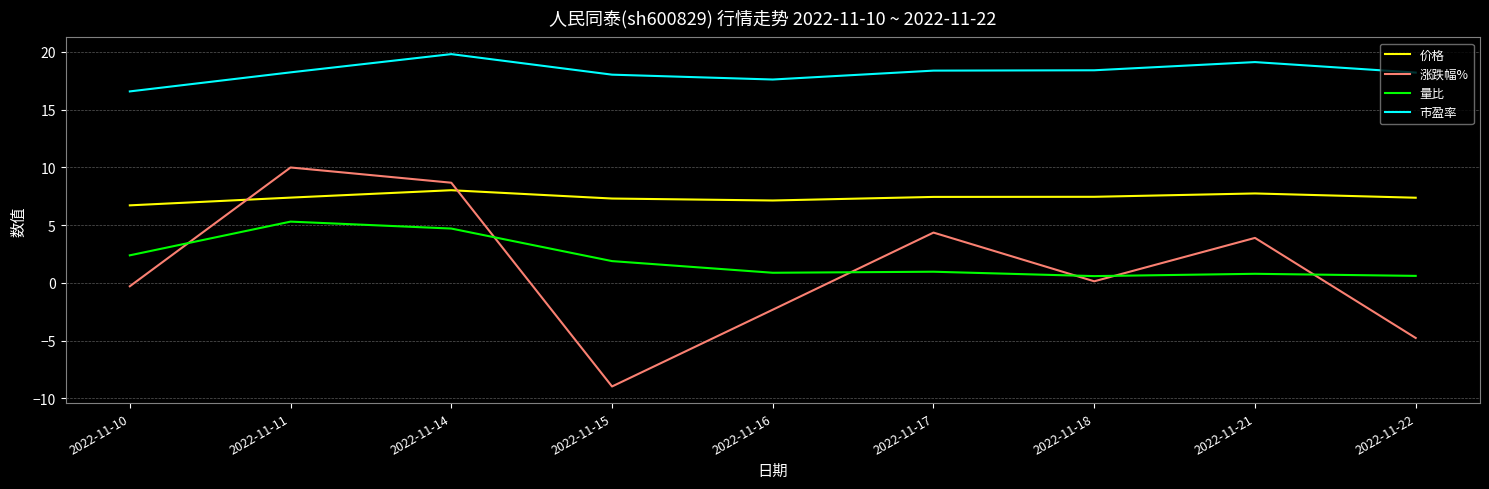

At which category does the chart reach its peak across all series?

2022-11-14